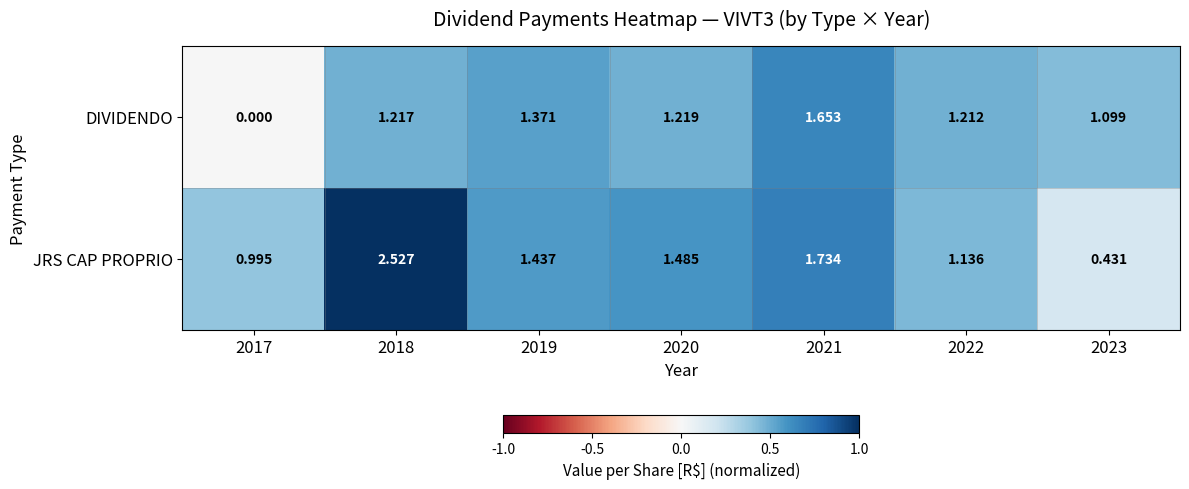

At 2022, list the series in order from smallest to largest.

JRS CAP PROPRIO, DIVIDENDO